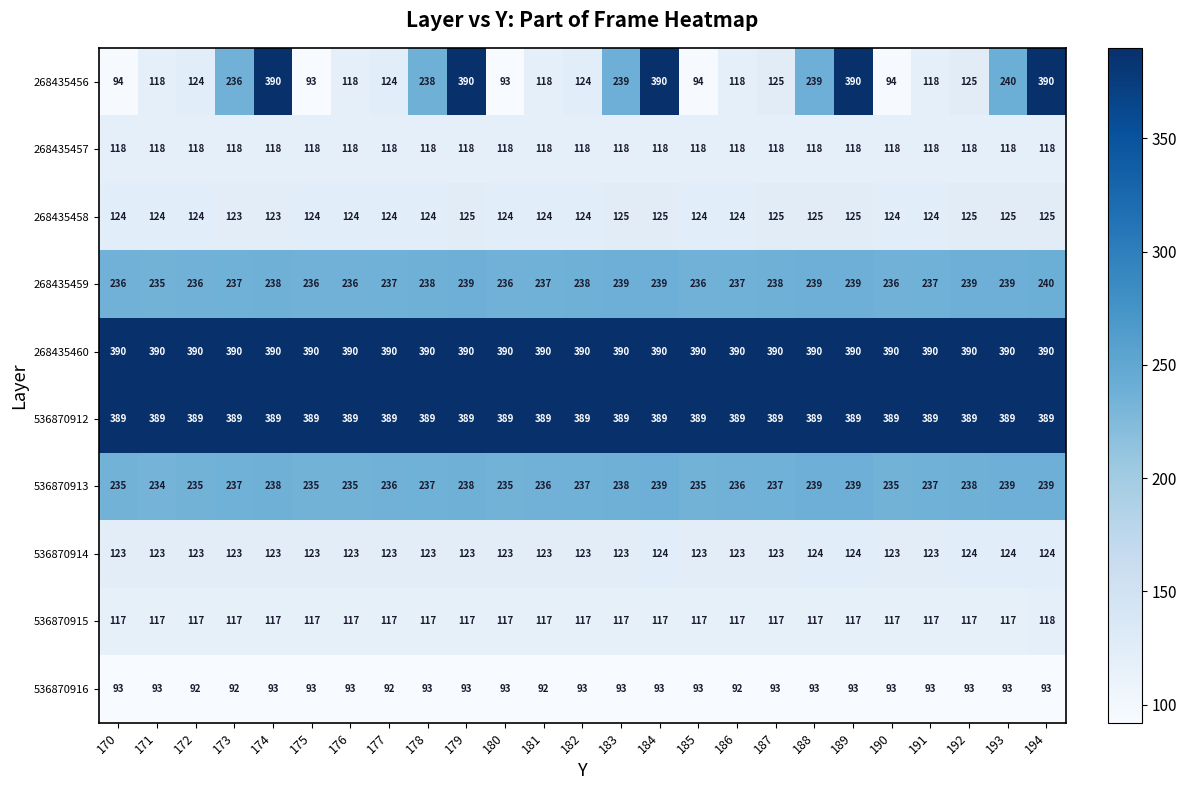

What is the sum of the 536870914 values at 187 and 185?

246